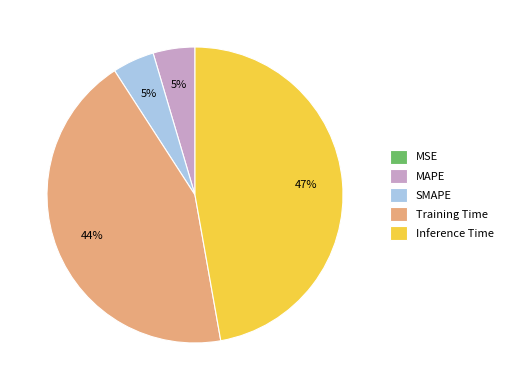

Is Inference Time the majority of the pie?

No